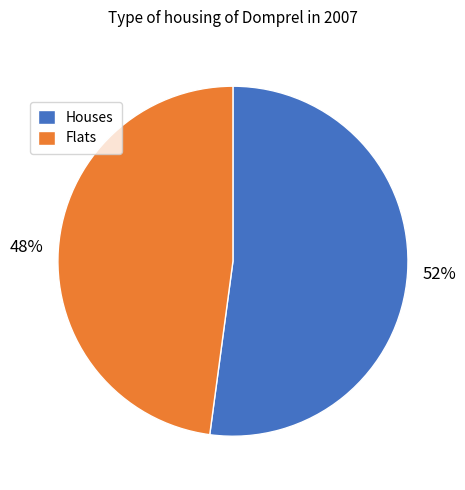

Which has a higher value, Houses or Flats?

Houses